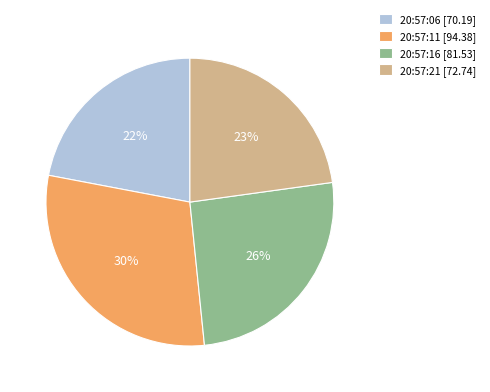

Is there any slice that represents more than half of the pie?

No